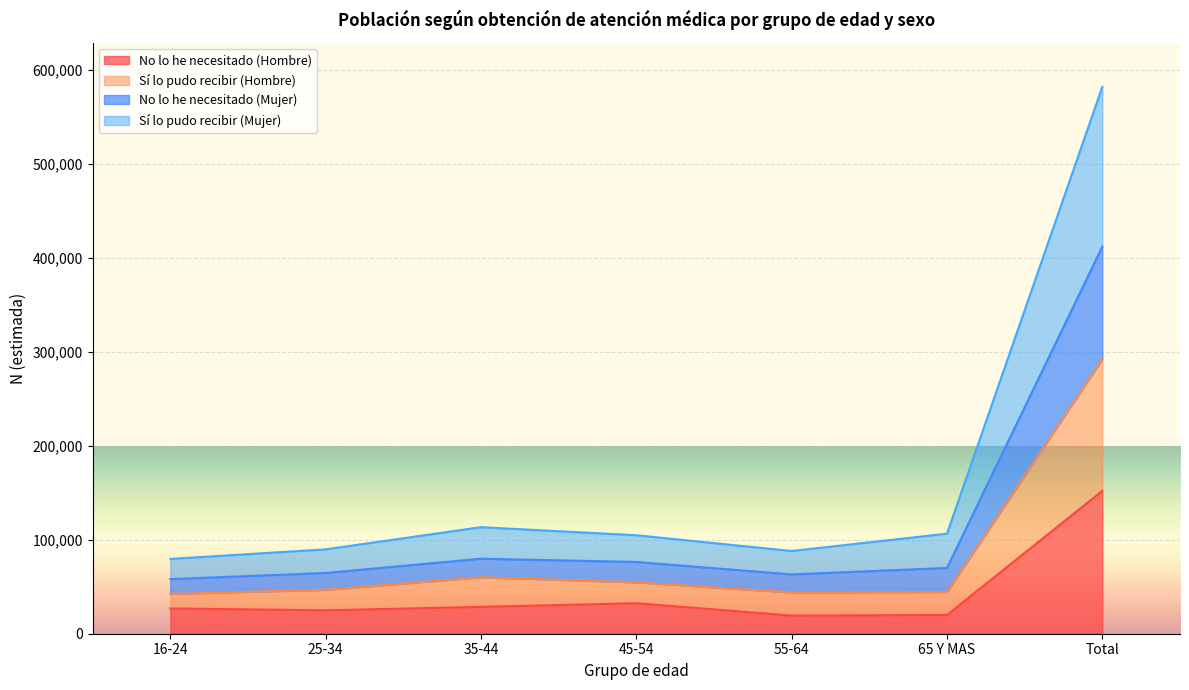

What is the smallest value displayed?

19271